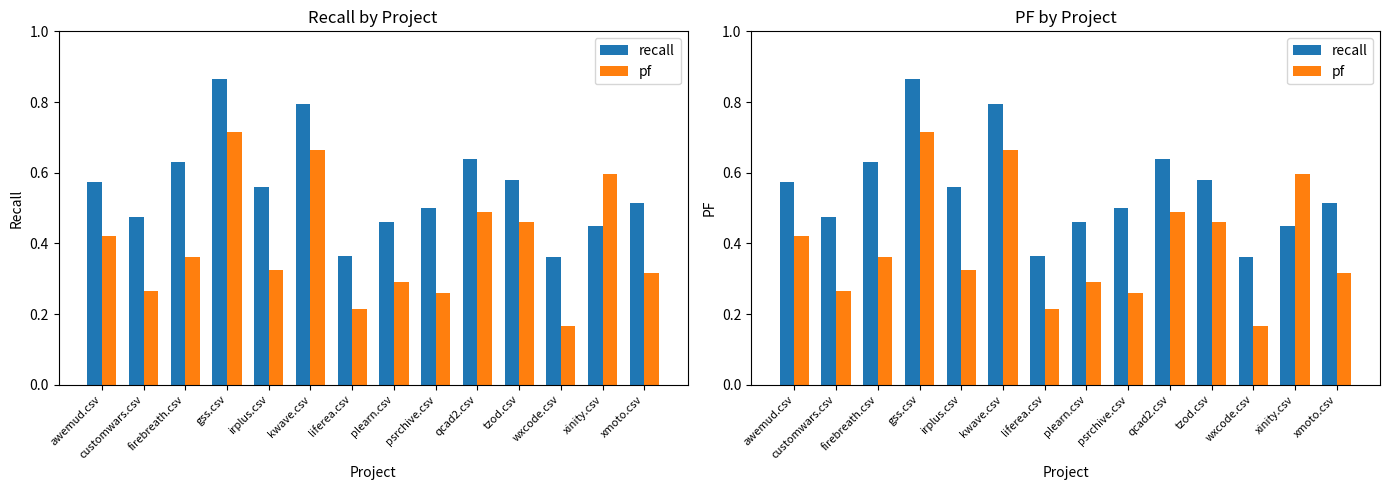

Which series has the largest total across all categories?

recall